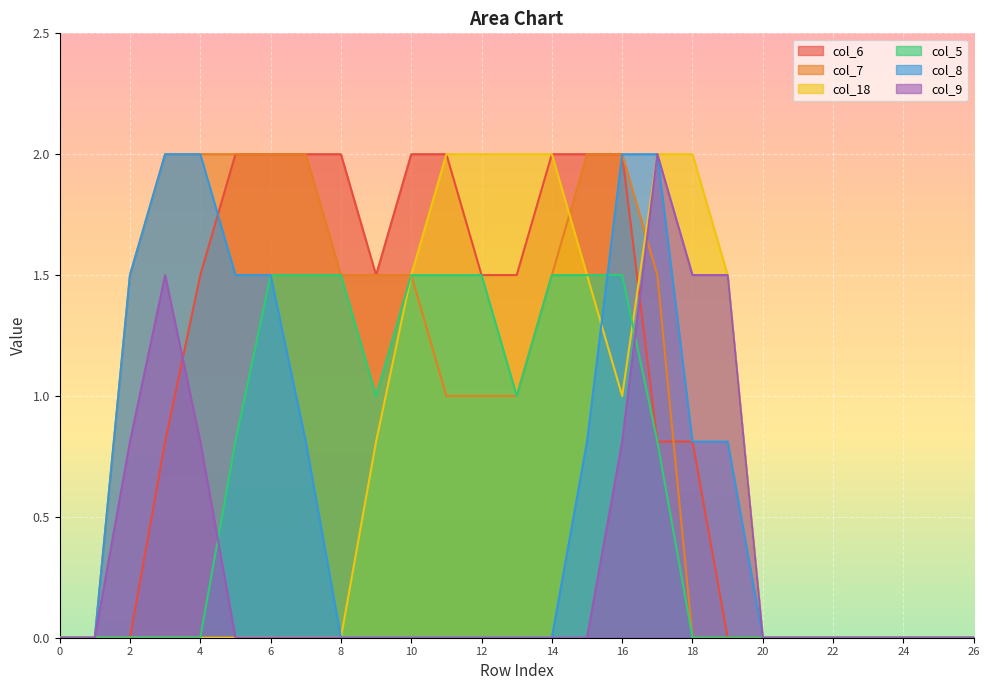

What is the average value of the col_5 series?

0.6